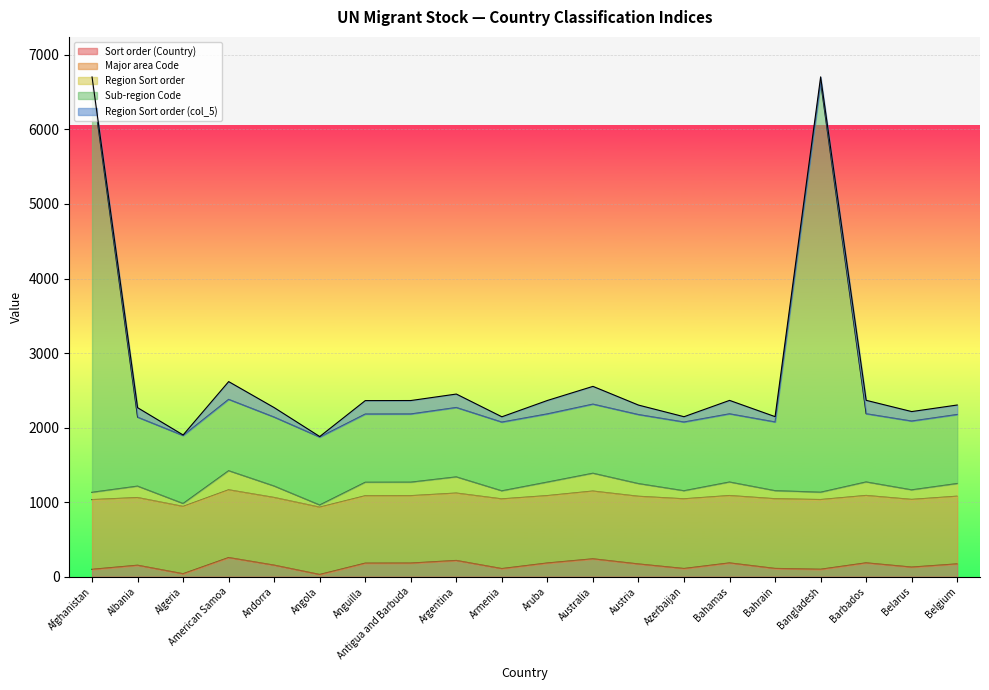

What are all the series names shown in the legend?

Sort order (Country), Major area Code, Region Sort order, Sub-region Code, Region Sort order (col_5)